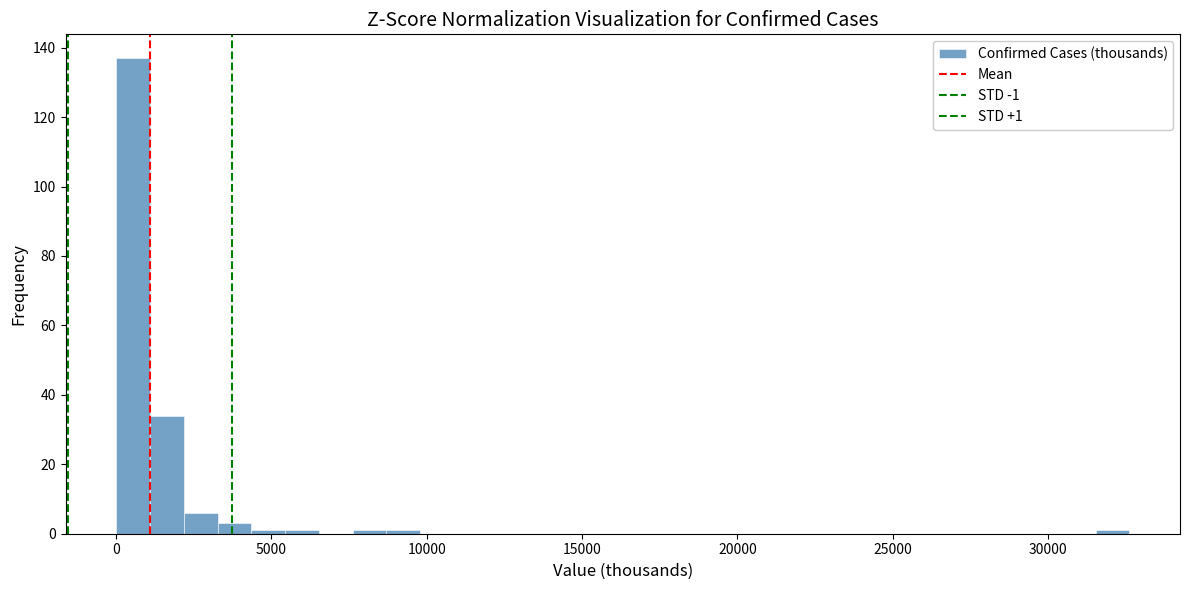

Read against the x-axis, roughly where is the centre of the tallest bar?

500